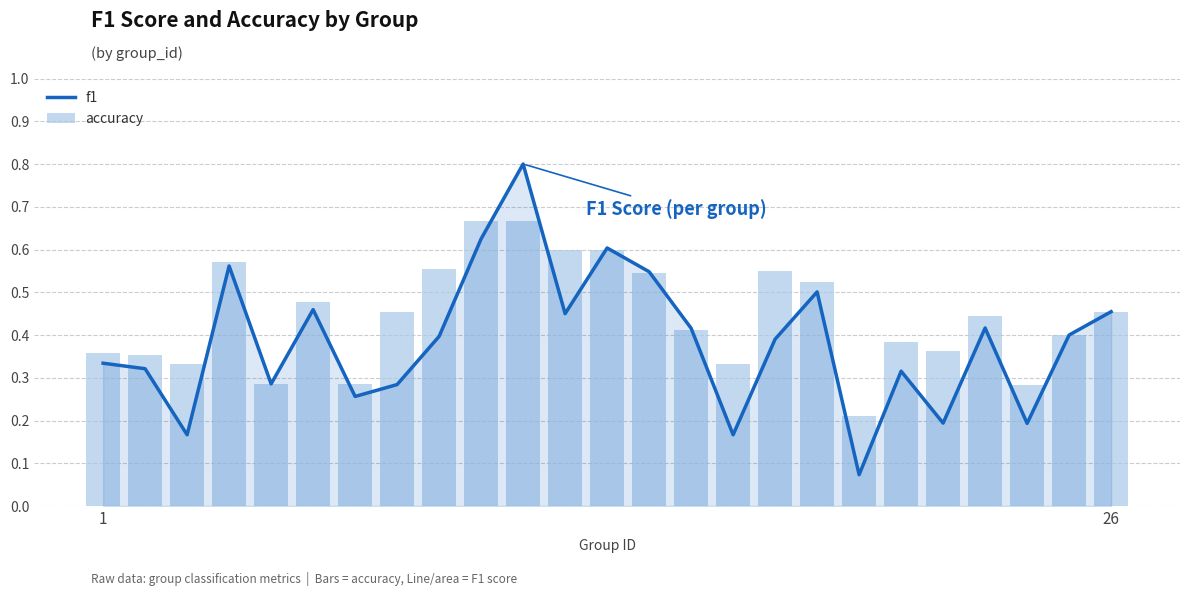

What is the difference between the maximum and second lowest values in the f1 series?

0.6